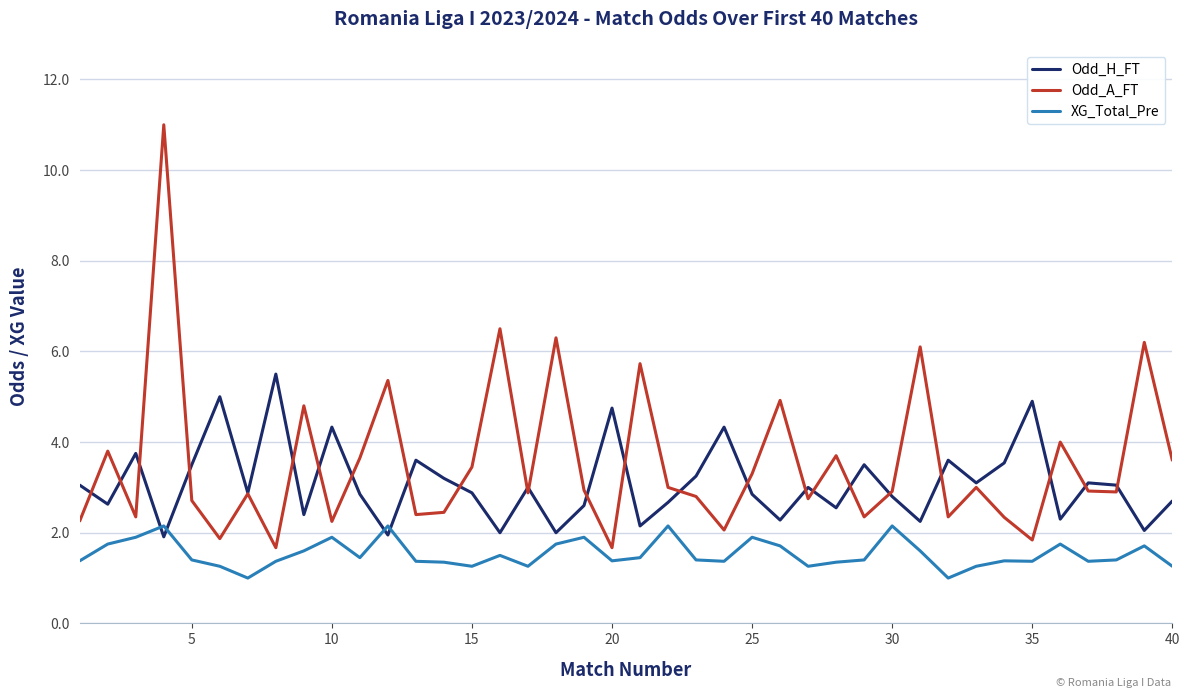

True or false: Odd_A_FT and Odd_H_FT cross at least once.

True